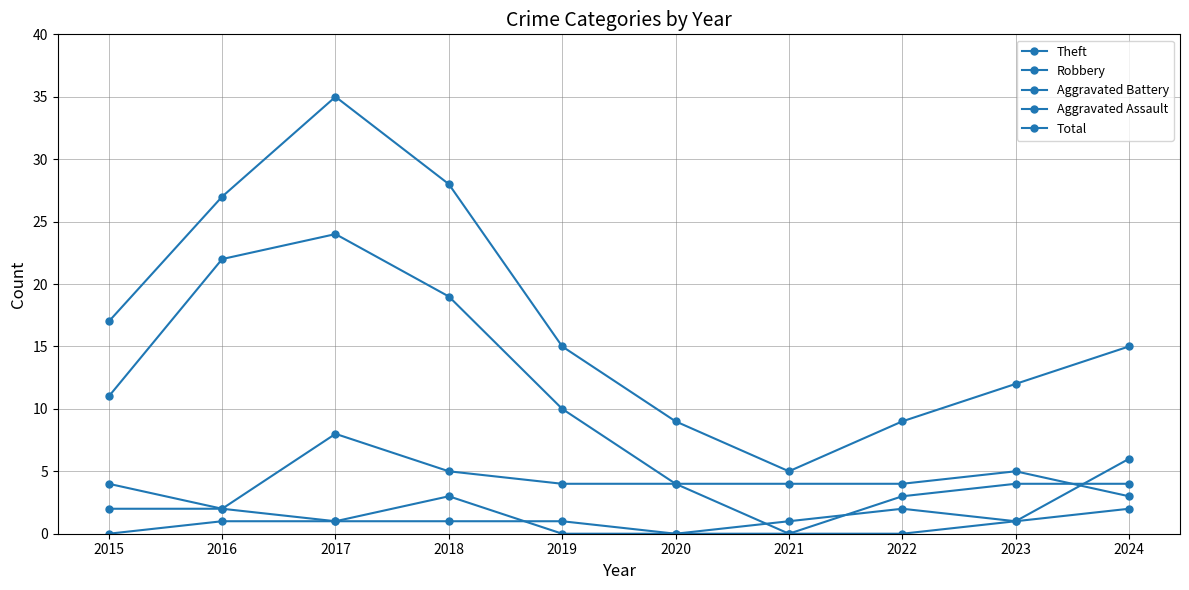

Reading left to right, transcribe all the data shown in this chart.

Theft: 11	22	24	19	10	4	4	4	5	3
Robbery: 4	2	8	5	4	4	0	3	4	4
Aggravated Battery: 2	2	1	3	0	0	1	2	1	2
Aggravated Assault: 0	1	1	1	1	0	0	0	1	6
Total: 17	27	35	28	15	9	5	9	12	15